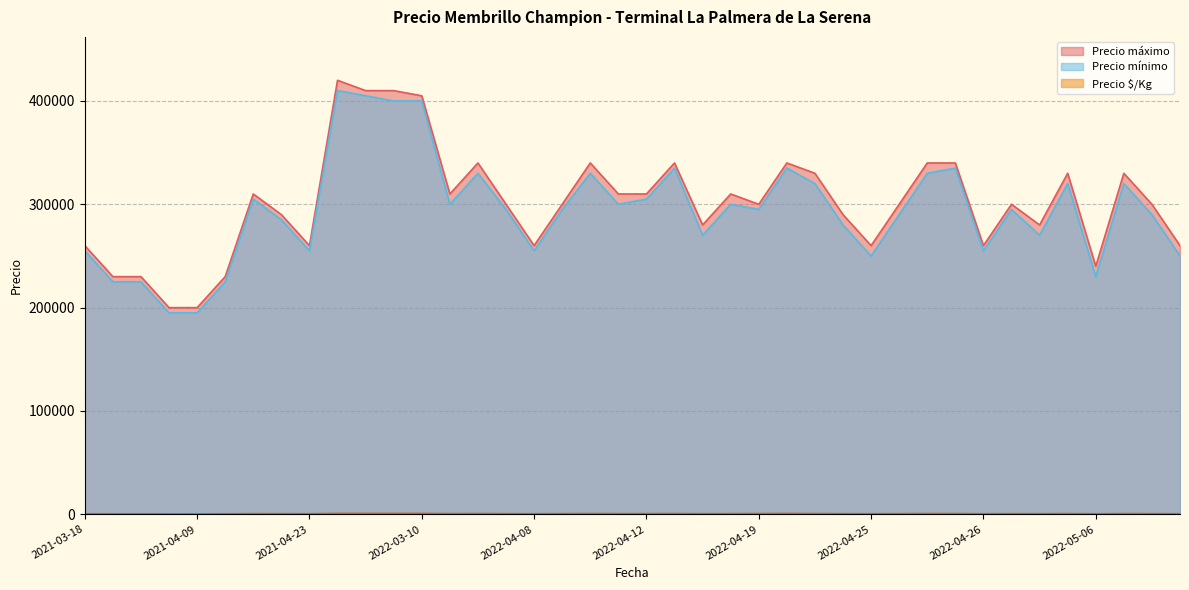

What is the spread (max minus min) of values at 2022-05-06?

239478